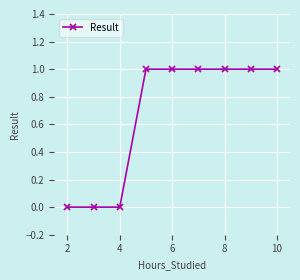

Does the chart have visible grid lines?

Yes